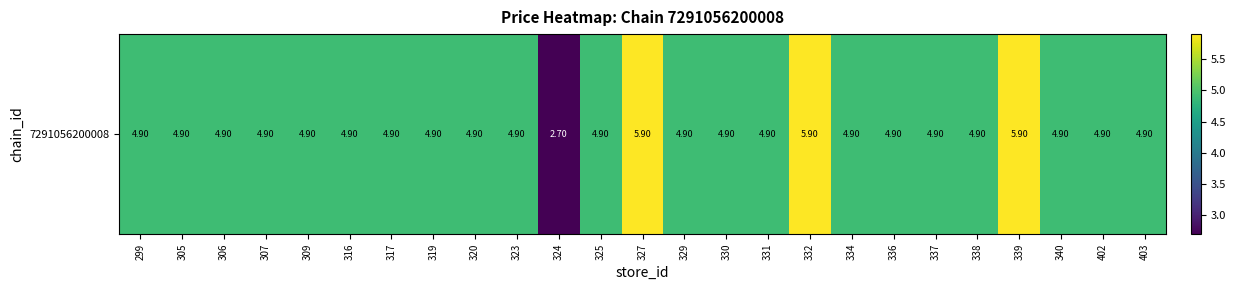

Which has a higher value, 403 or 323?

403